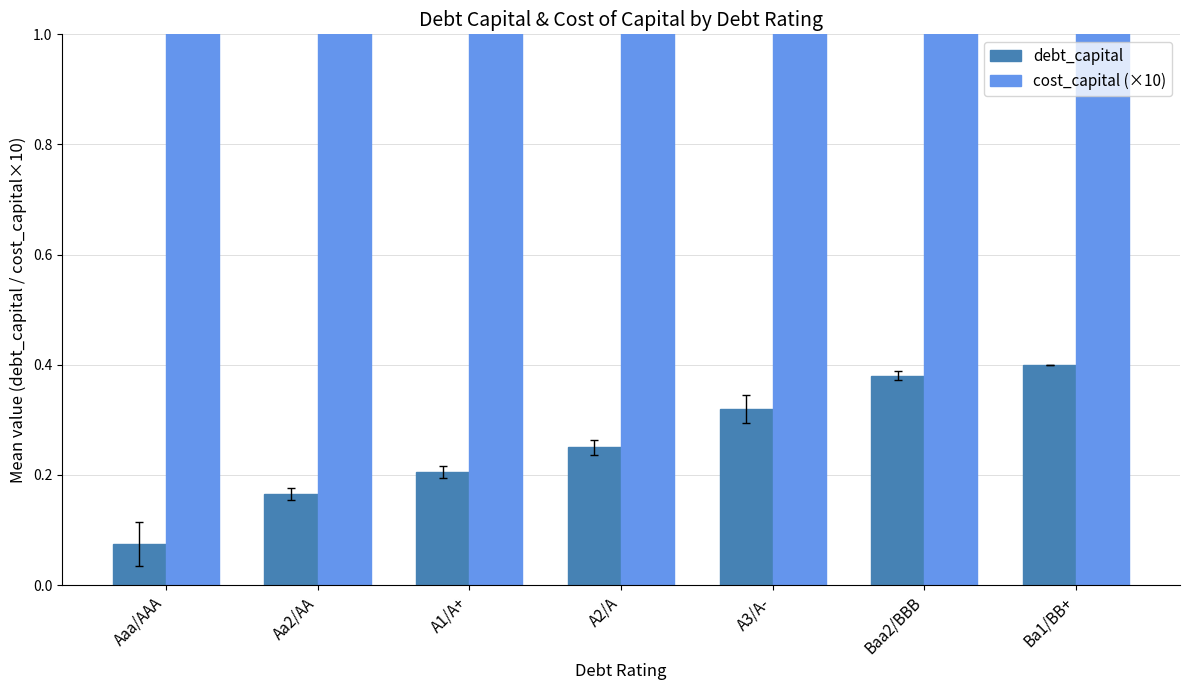

What is the lowest value of the cost_capital (×10) series?

1.1